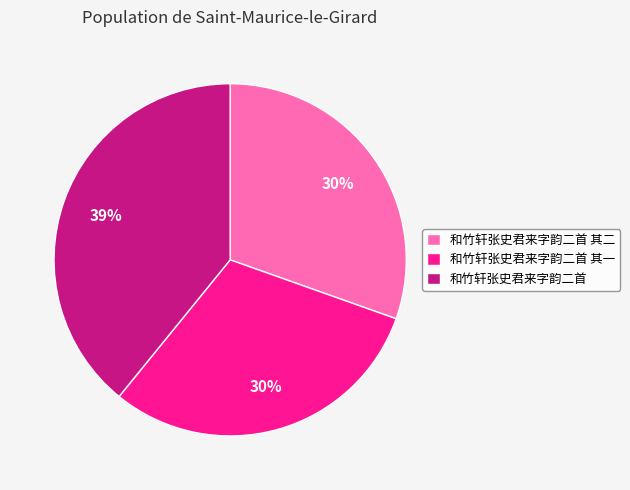

What is the largest slice in the pie chart?

和竹轩张史君来字韵二首